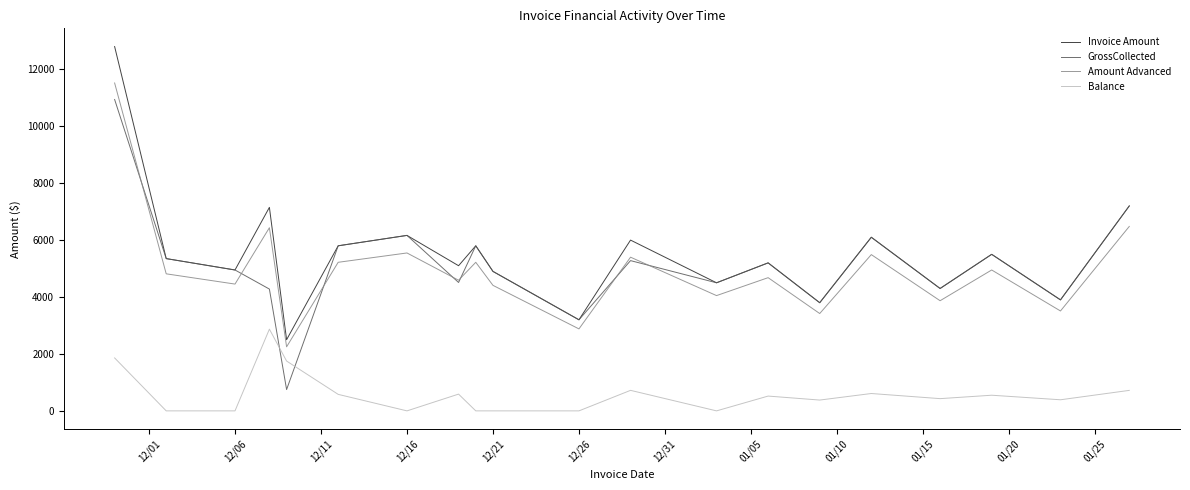

Is this an area chart (filled region under the line)?

No